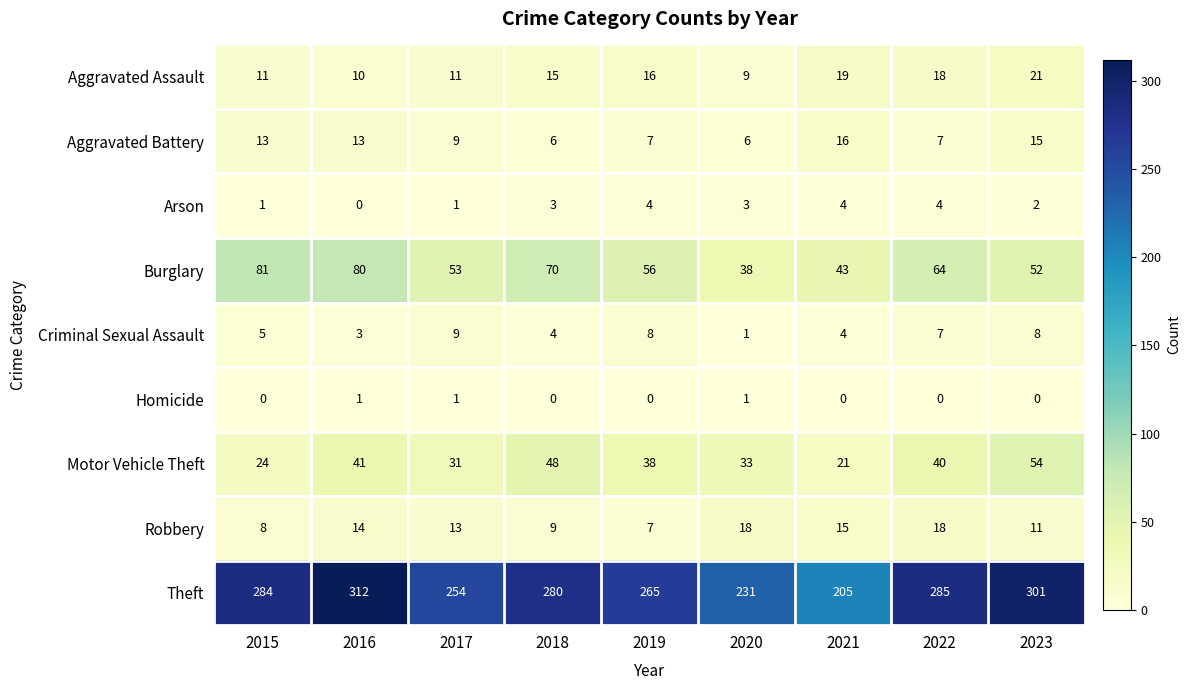

What is the minimum value for Burglary?

38